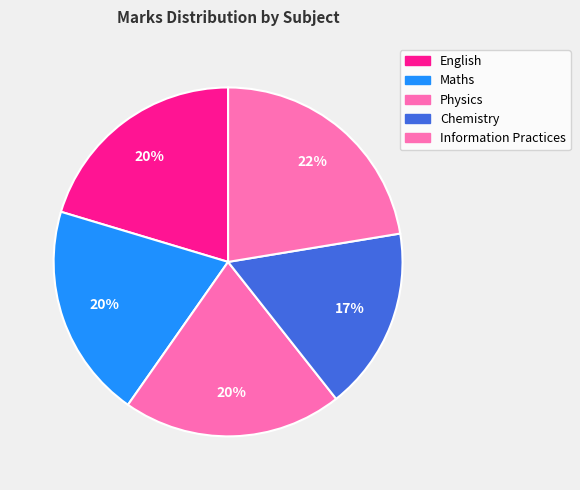

Does any single category account for the majority?

No